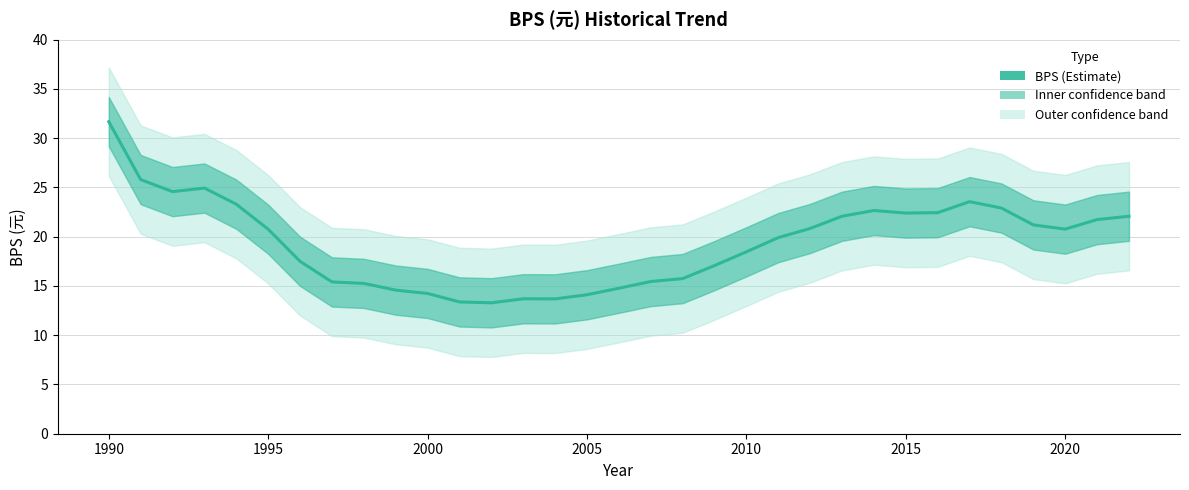

Reading right to left, what are all the values shown in this chart?

22.1	21.7	20.8	21.2	22.9	23.6	22.4	22.4	22.7	22.1	20.8	19.9	18.5	17.1	15.8	15.4	14.8	14.1	13.7	13.7	13.3	13.4	14.2	14.6	15.3	15.4	17.5	20.8	23.3	24.9	24.6	25.8	31.7